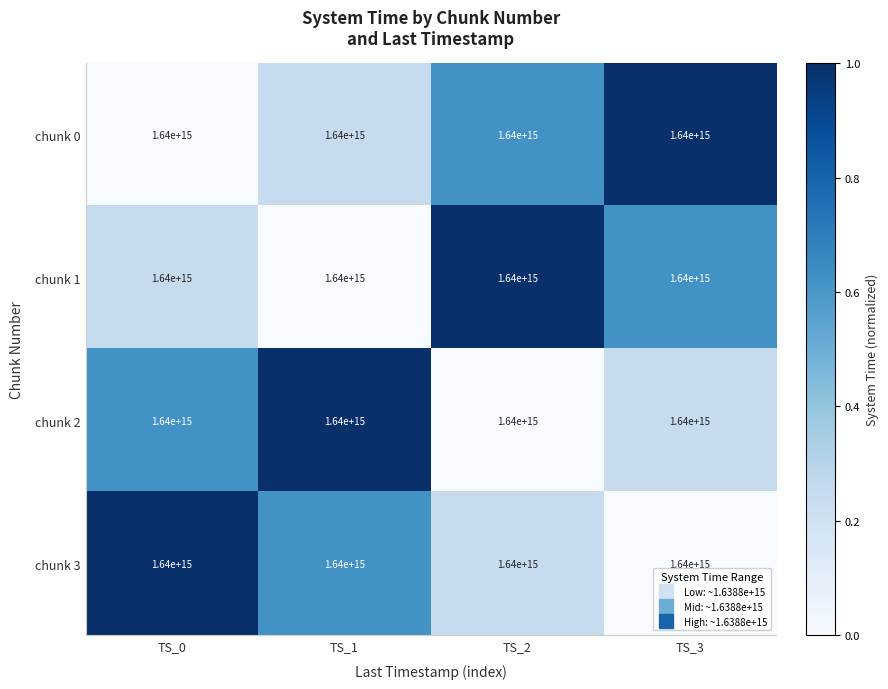

Rank the series at TS_0 from highest to lowest value.

chunk 3, chunk 2, chunk 1, chunk 0